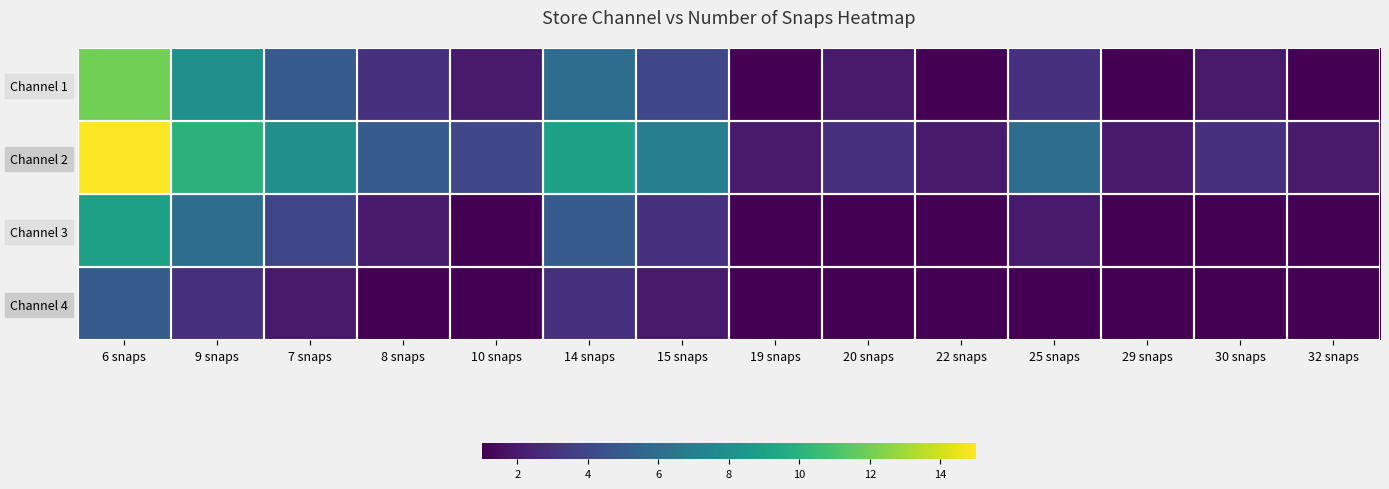

How many categories are shown in the chart?

14